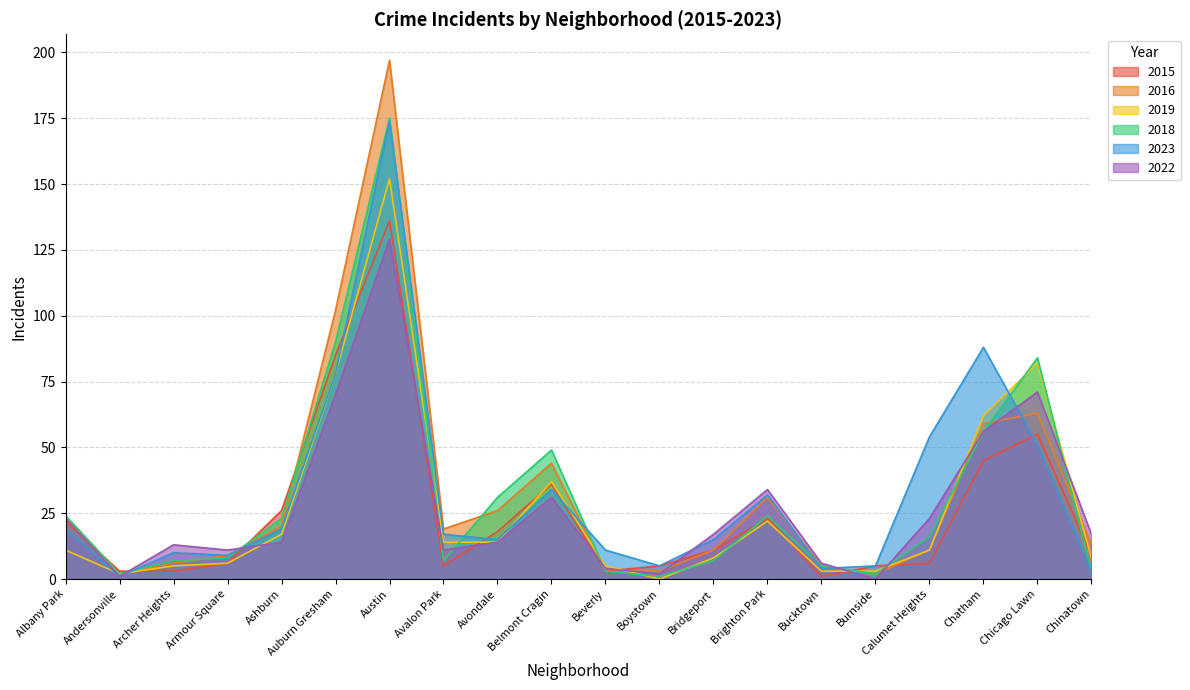

True or false: 2023 has more than 0 interior local peaks.

True